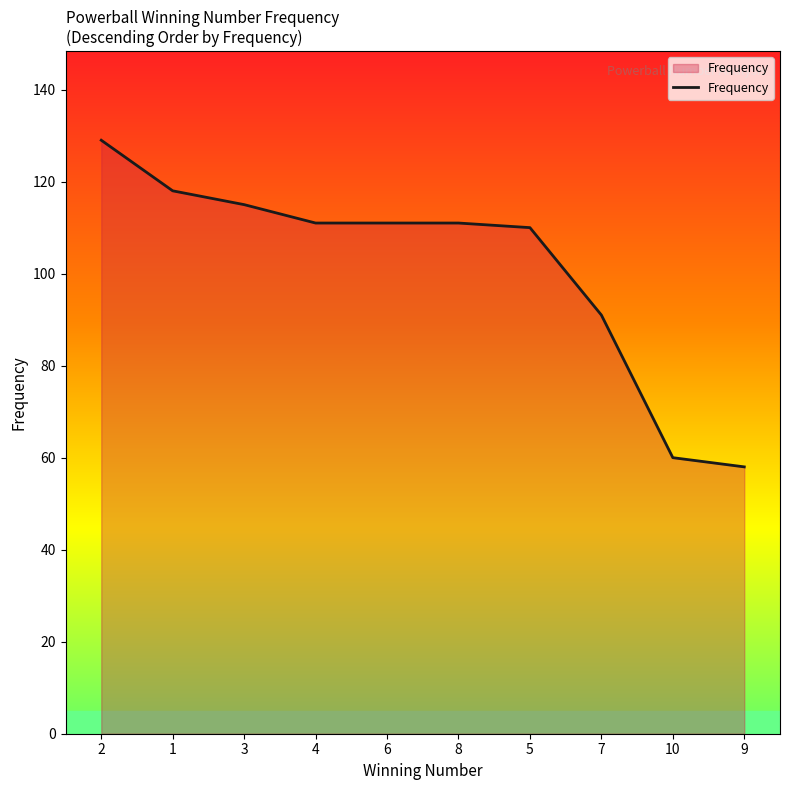

What position from the right is 3?

8